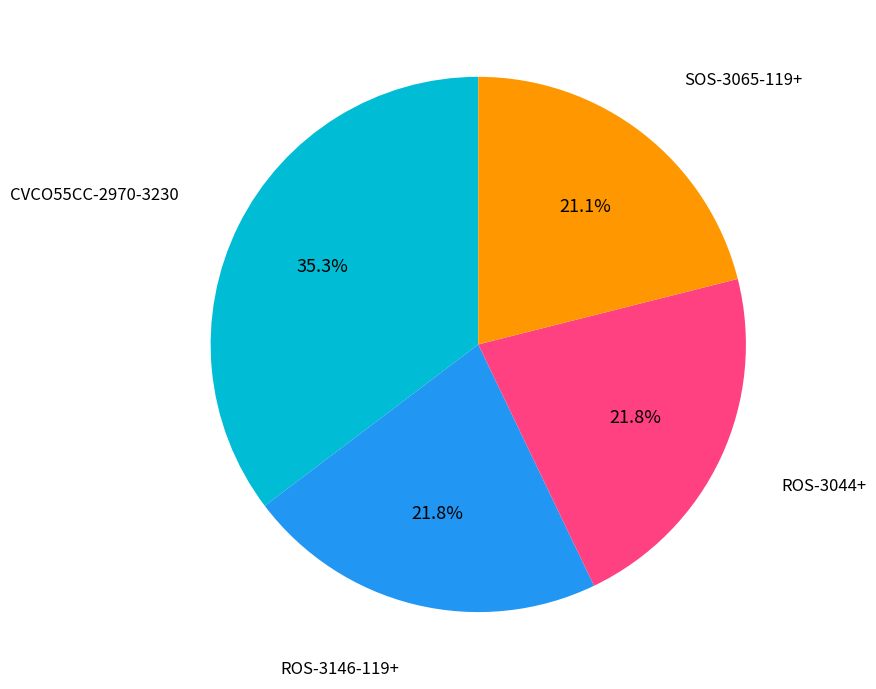

Does any single category account for the majority?

No